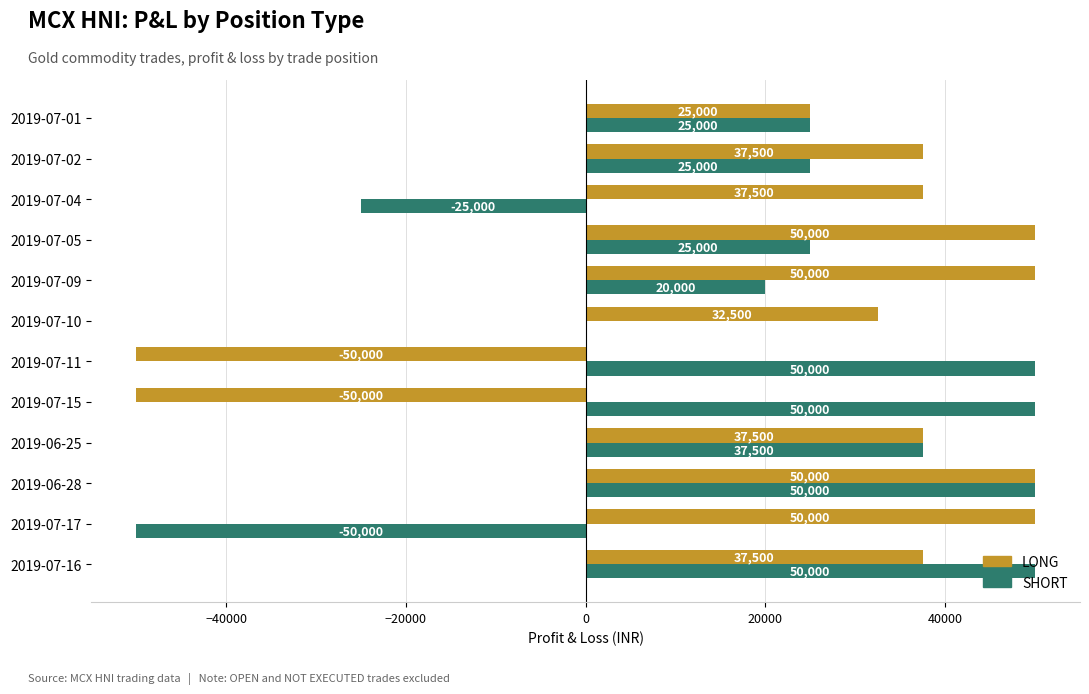

Is it true that SHORT equals 72879 at 2019-07-15?

False